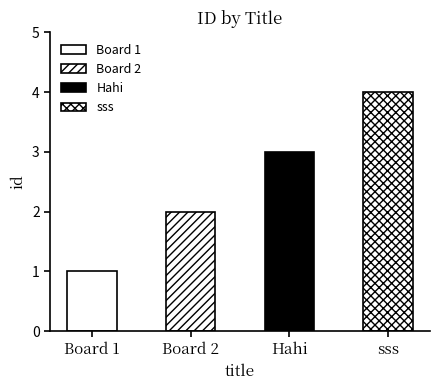

What is the sum of the values at Board 1 and sss?

5